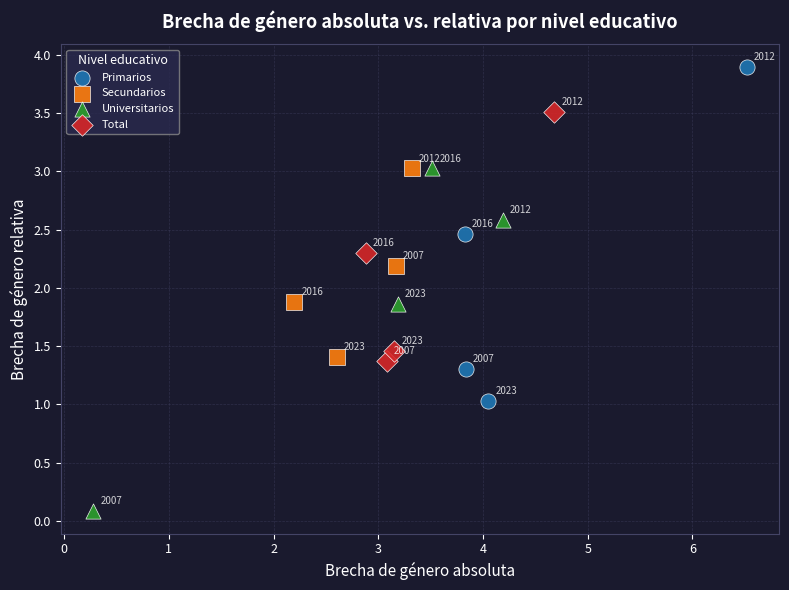

Which series has the largest Y range (max minus min)?

Universitarios